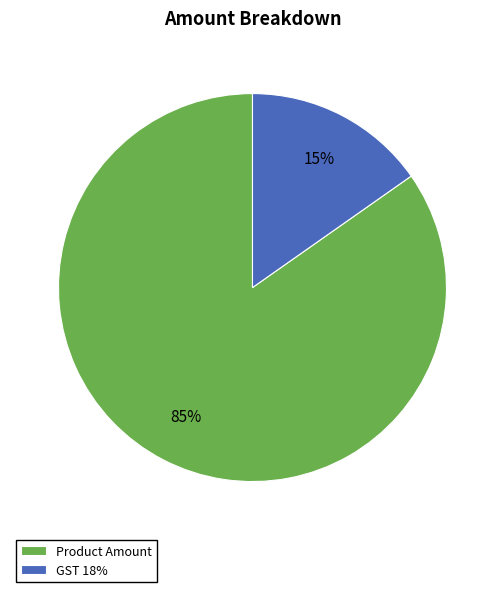

Is there a majority slice in this chart?

Yes